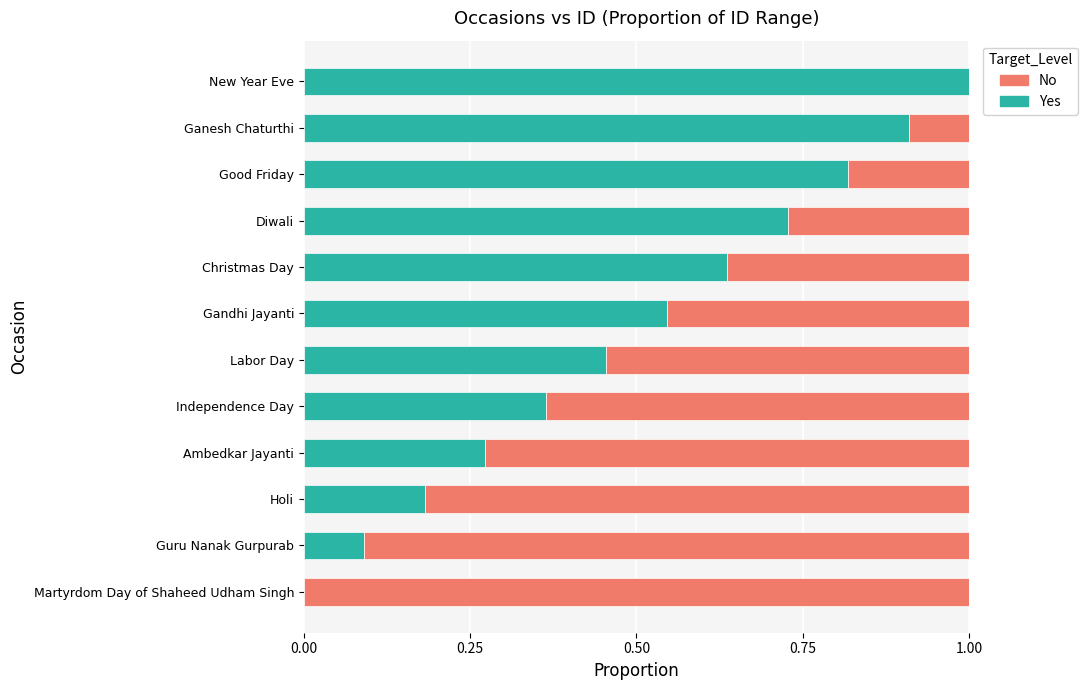

What is the total value across all series at New Year Eve?

1.0